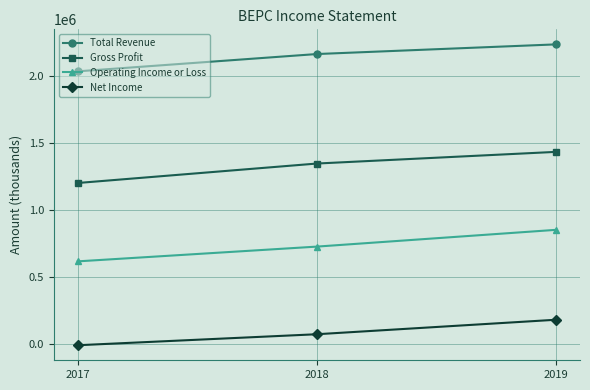

What are all the series names shown in the legend?

Total Revenue, Gross Profit, Operating Income or Loss, Net Income